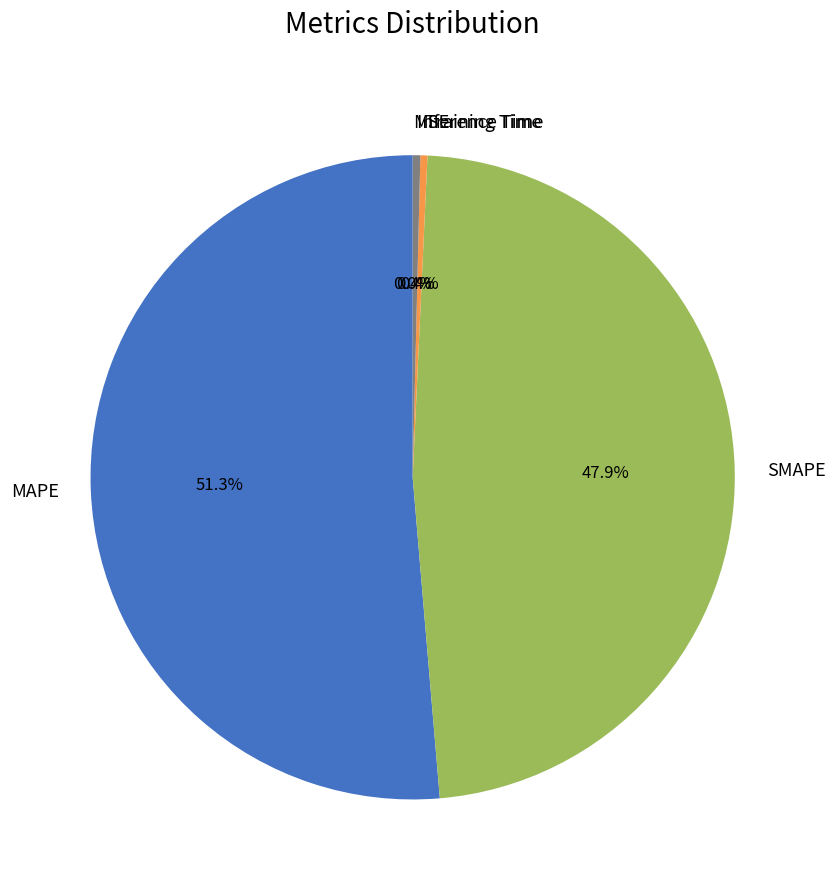

What is the largest slice in the pie chart?

MAPE